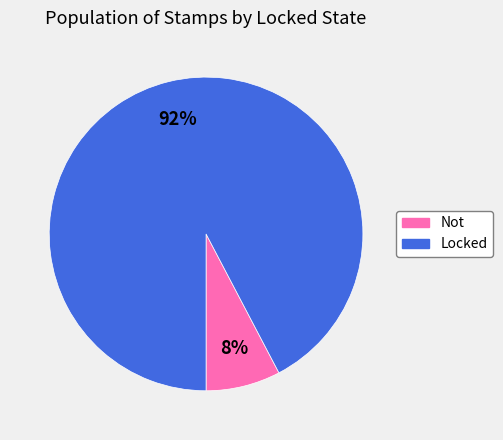

How many slices are in this pie chart?

2